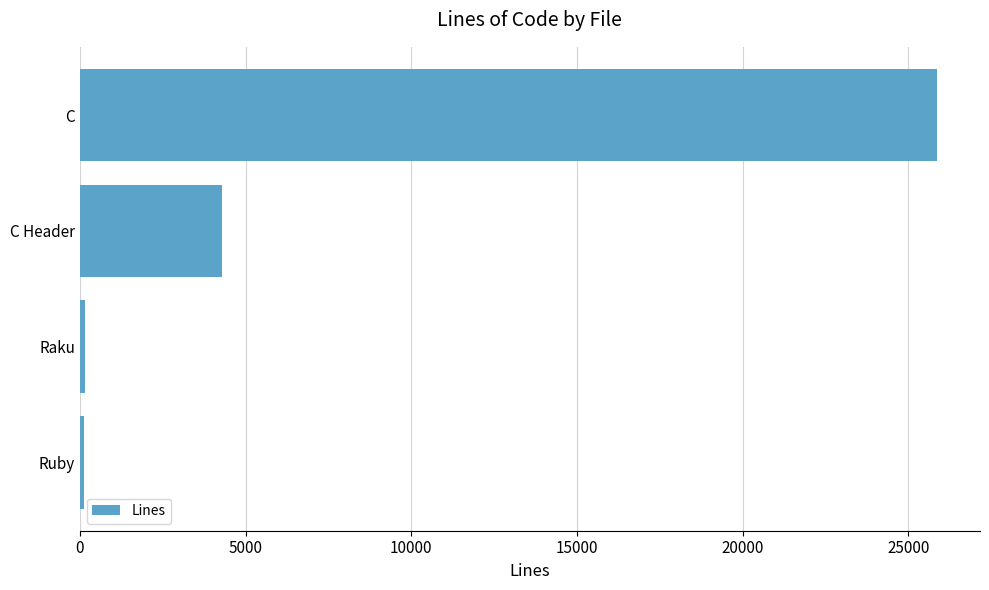

The value at C is 25872. True or false?

True